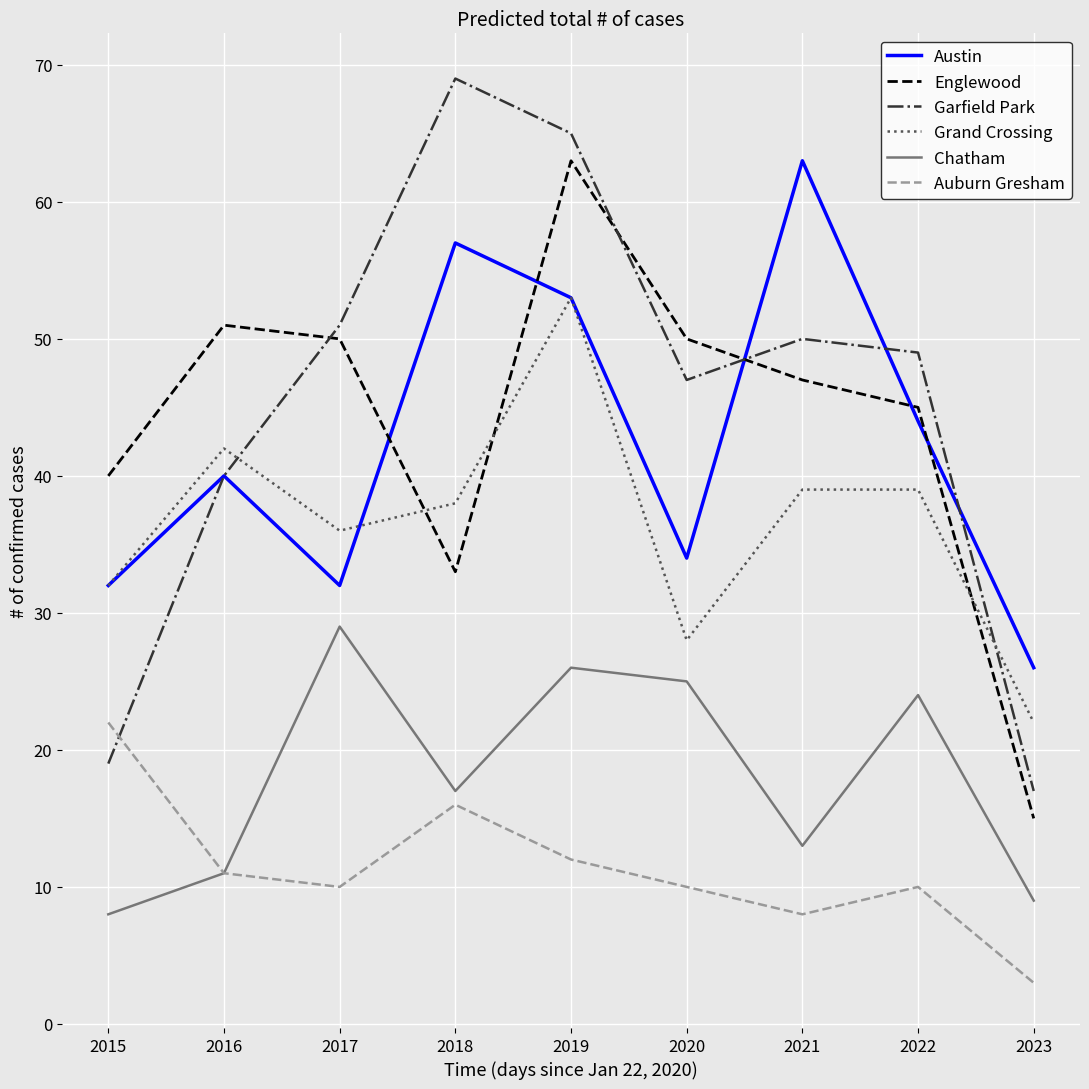

At which label does Englewood reach its peak?

2019